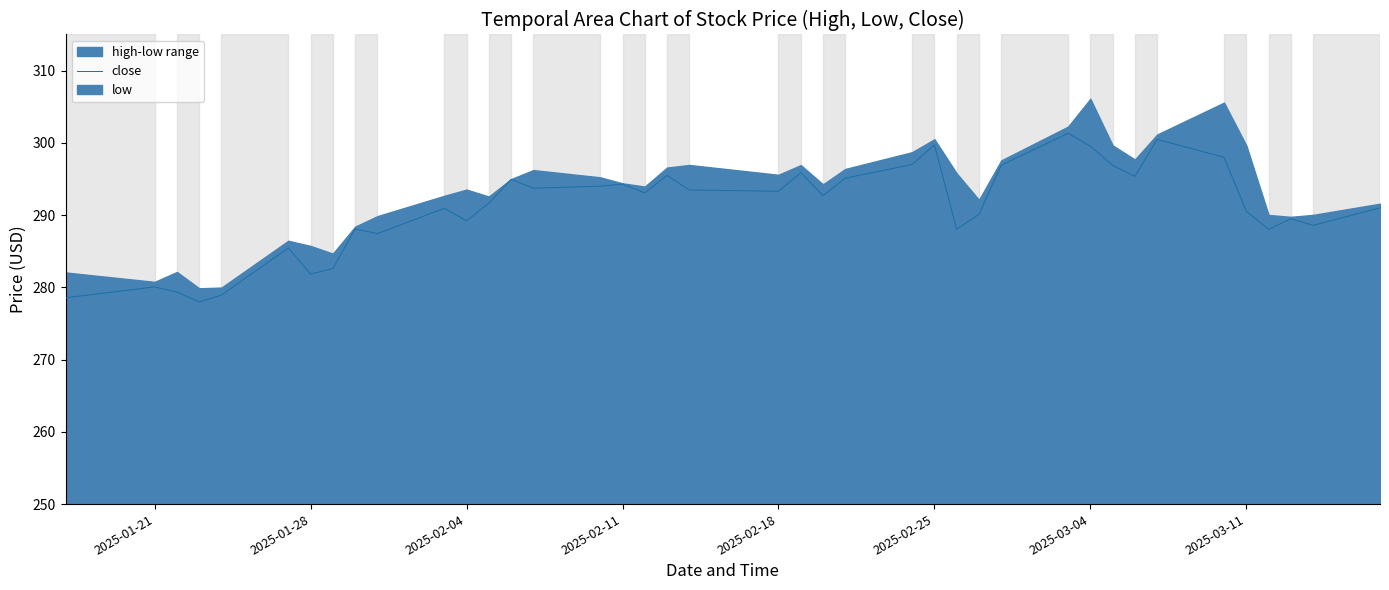

What is the difference between the maximum and minimum values?

23.3